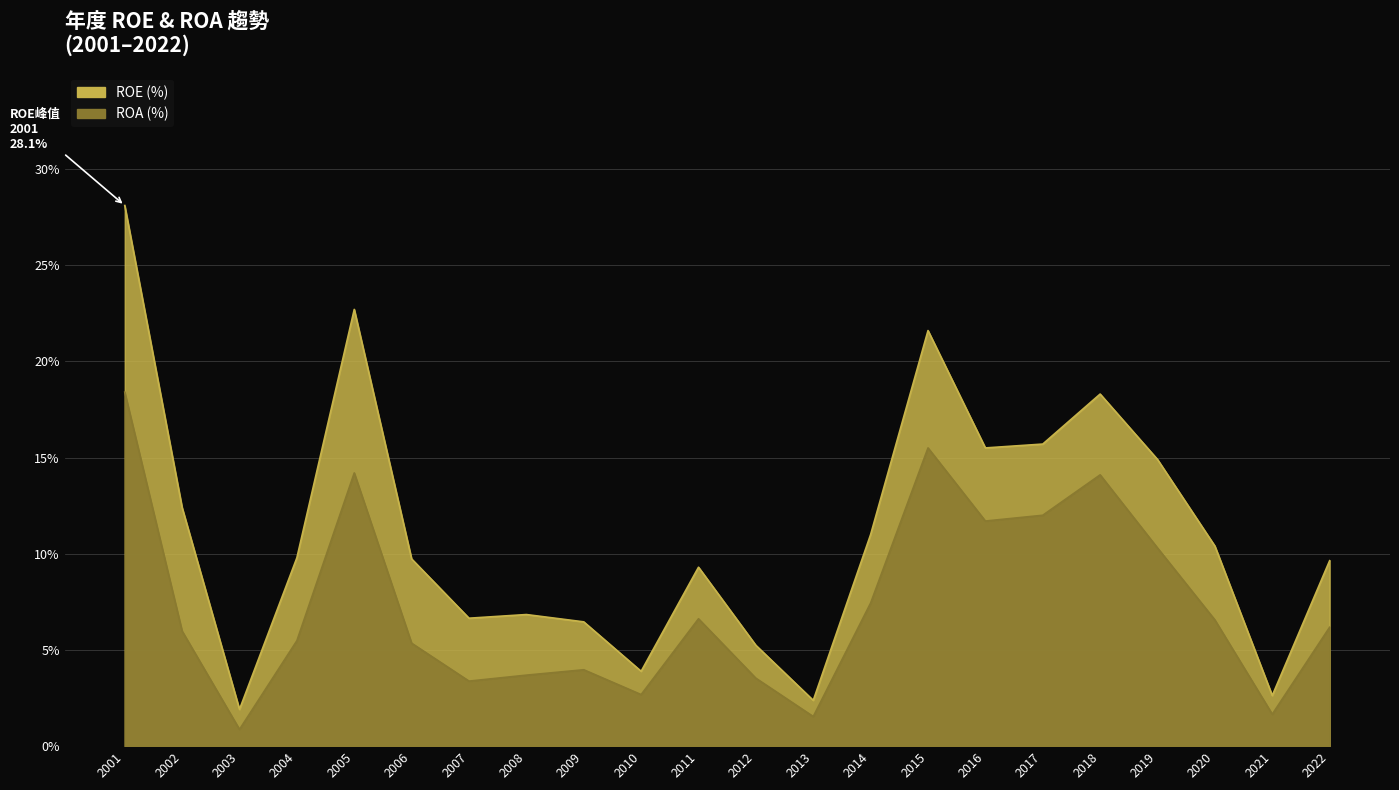

What is the average value of the ROE series?

11.1